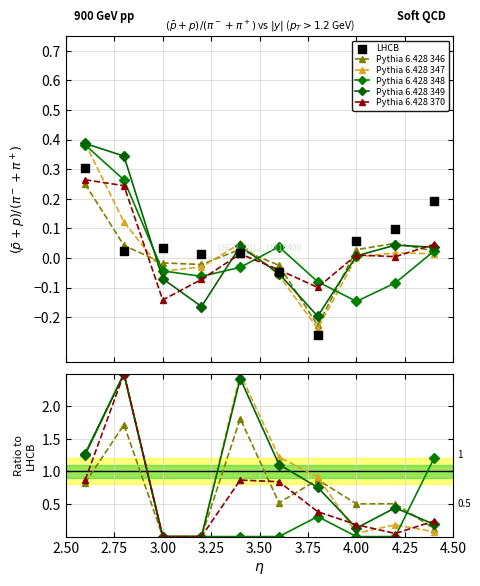

What are all the series names shown in the legend?

Pythia 6.428 346, Pythia 6.428 347, Pythia 6.428 348, Pythia 6.428 349, Pythia 6.428 370, LHCB